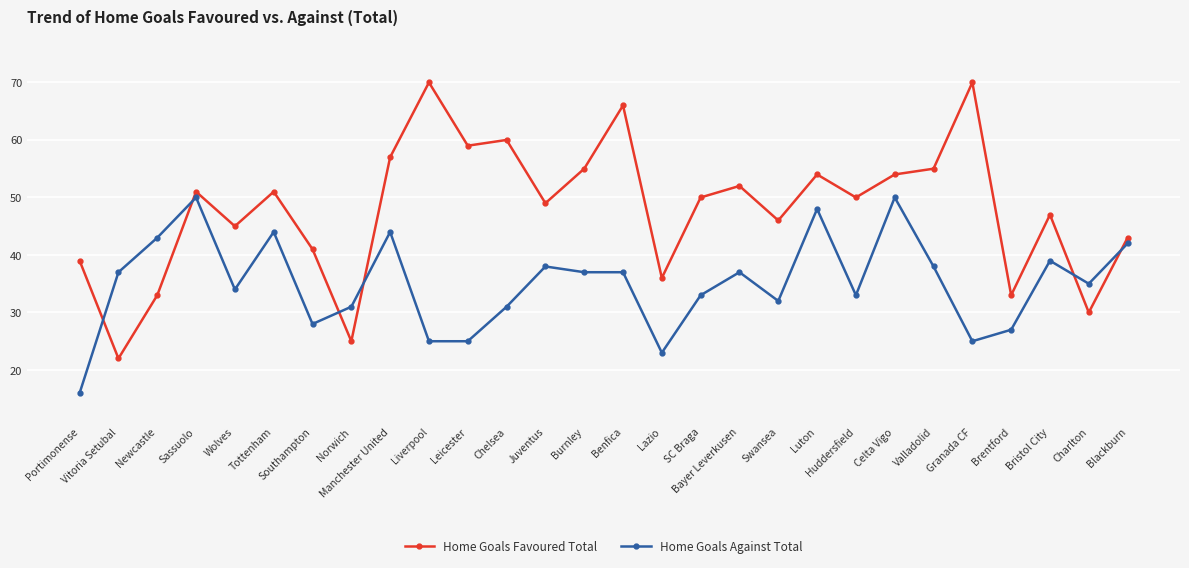

Is it true that Home Goals Against Total equals 50 at Huddersfield?

False